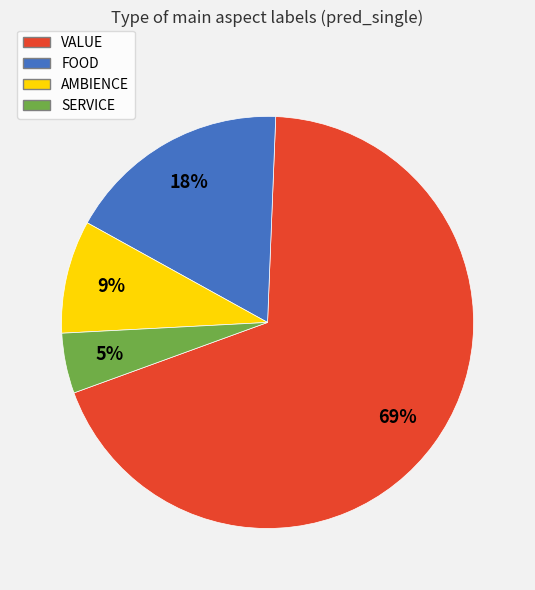

To the nearest percent, what percentage of the pie is FOOD?

18%